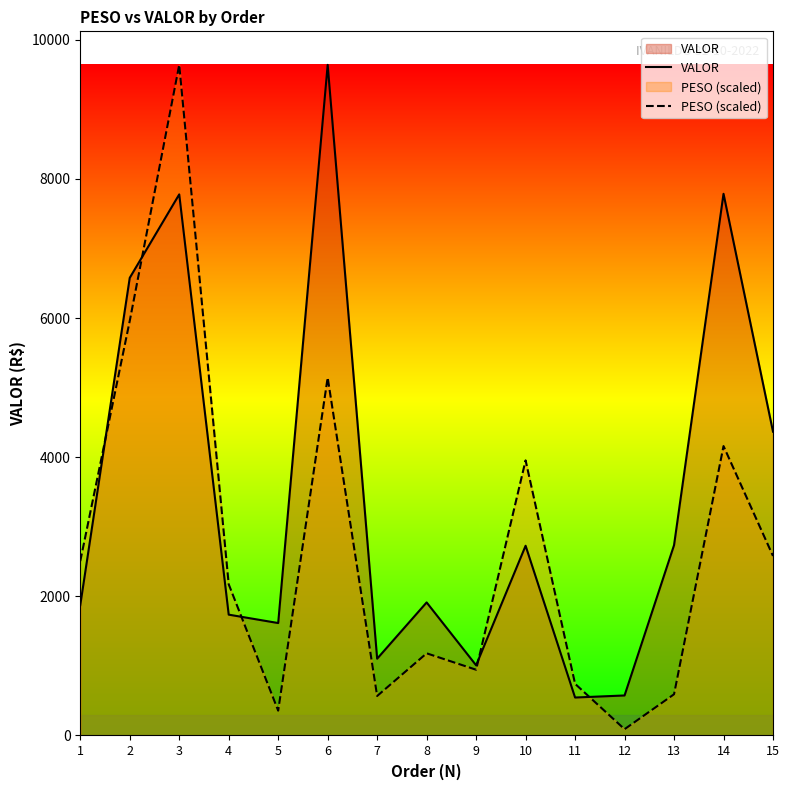

Reading left to right, what are all the values shown in this chart?

VALOR: 1873.5	6578.2	7777.6	1736.9	1616.2	9639.4	1103.8	1912.6	1009.0	2727.2	545.7	575.2	2735.6	7786.3	4367.3
PESO (scaled): 2506.6	5959.3	9639.4	2173.3	356.9	5143.9	567.6	1181.3	945.1	3954.5	742.5	90.6	592.5	4159.7	2580.3